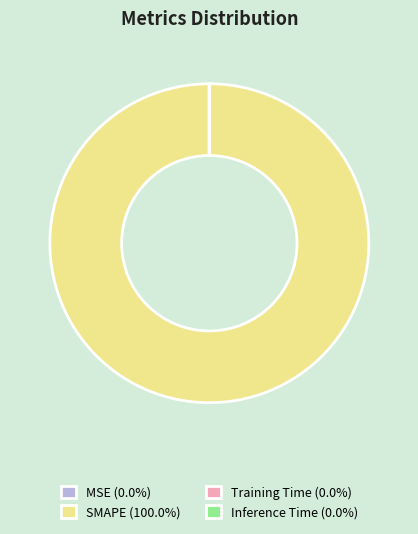

Is SMAPE (100.0%) the majority of the pie?

Yes